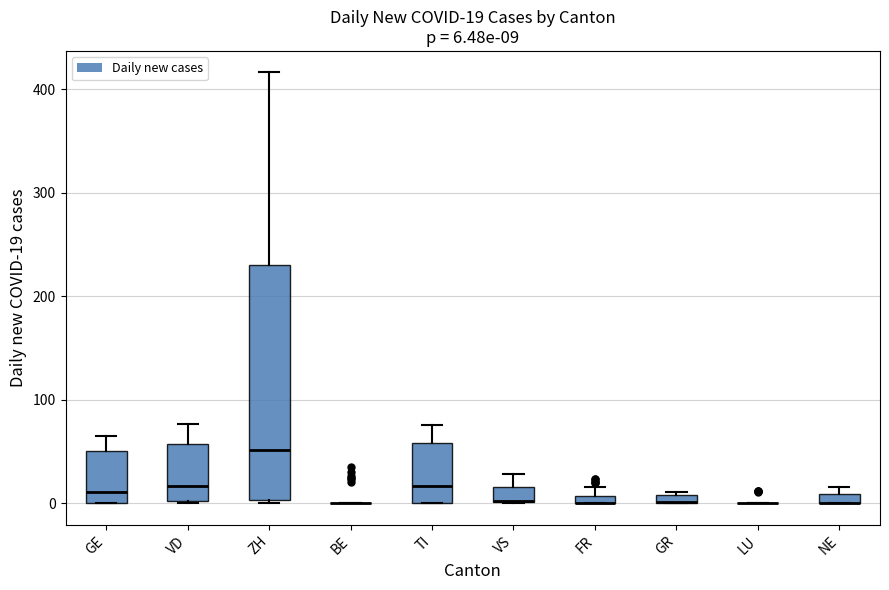

Comparing the boxes themselves (not the whiskers), which one is the tallest?

ZH